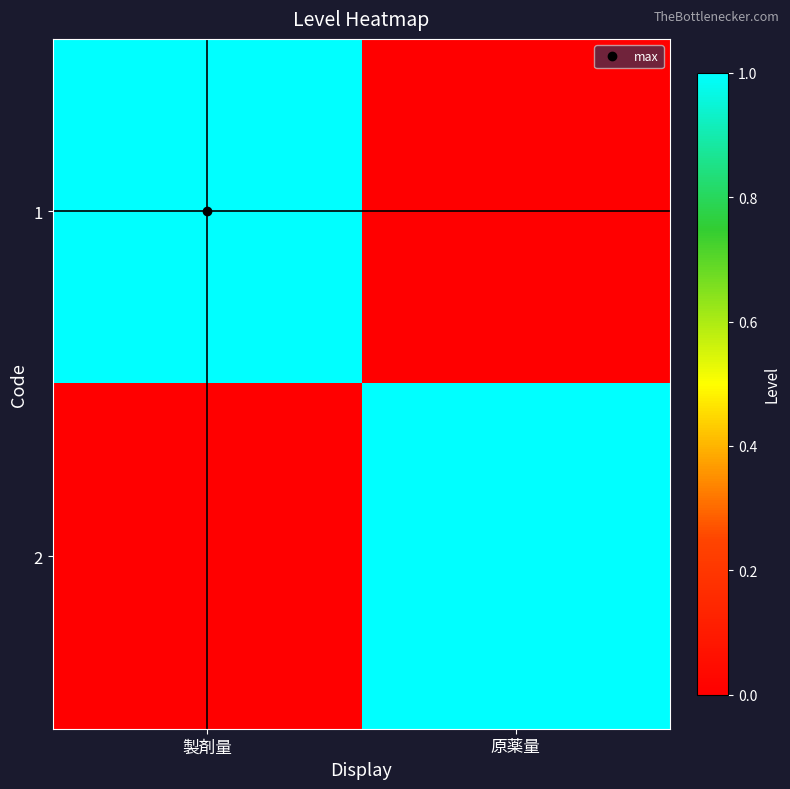

Reading left to right, what are all the values shown in this chart?

1: 製剤量=1	原薬量=0
2: 製剤量=0	原薬量=1